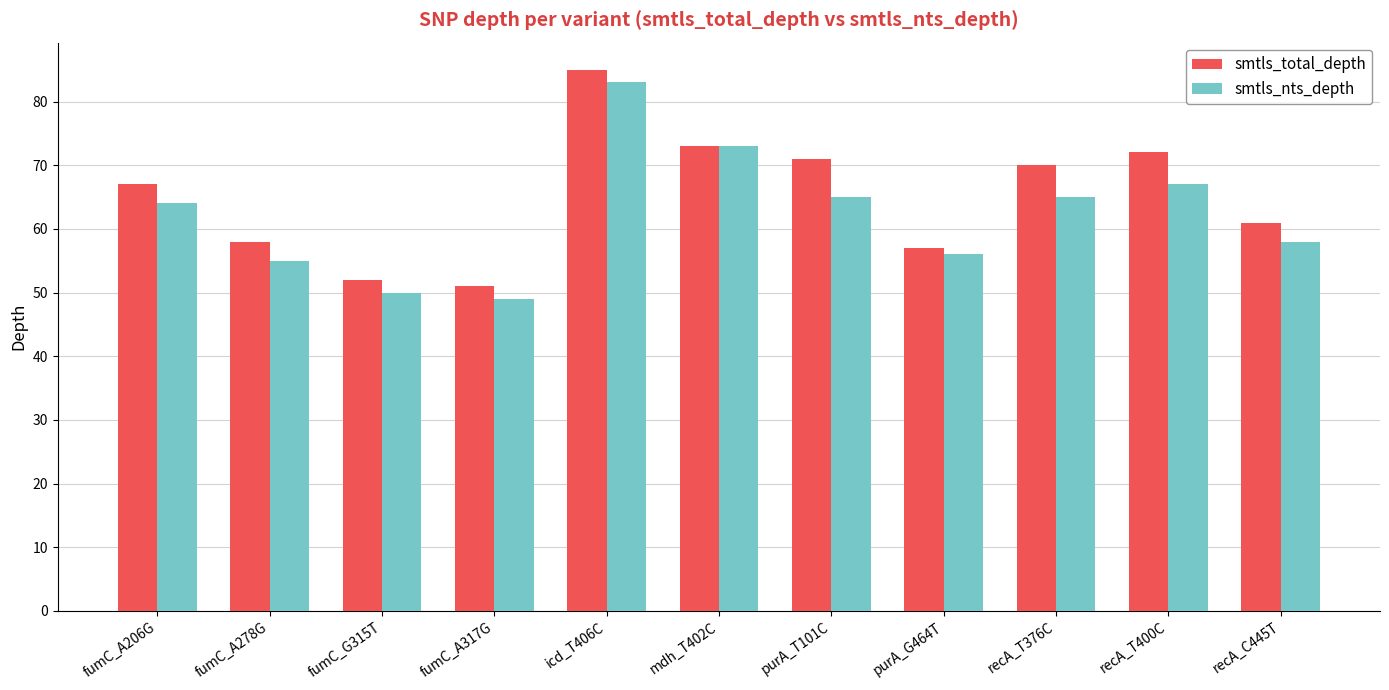

What is the total value across all series at purA_T101C?

136